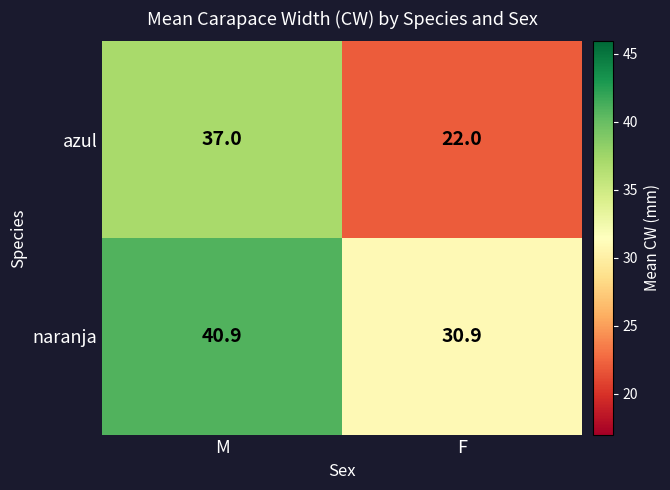

What is the difference between the azul values at F and M?

15.0